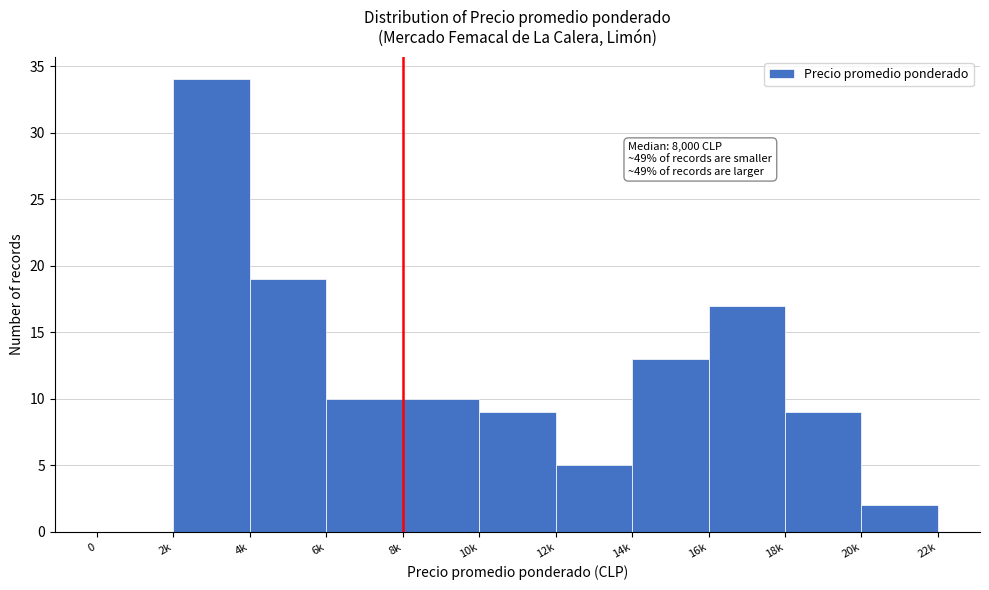

Reading left to right, what are all the values shown in this chart?

0=0	2k=34	4k=19	6k=10	8k=10	10k=9	12k=5	14k=13	16k=17	18k=9	20k=2